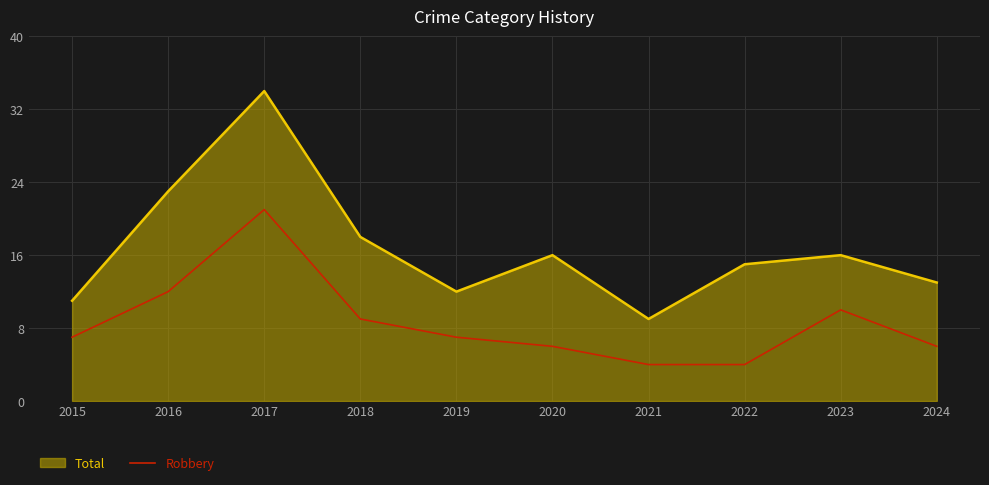

At 2021, list the series in order from smallest to largest.

Robbery, Total